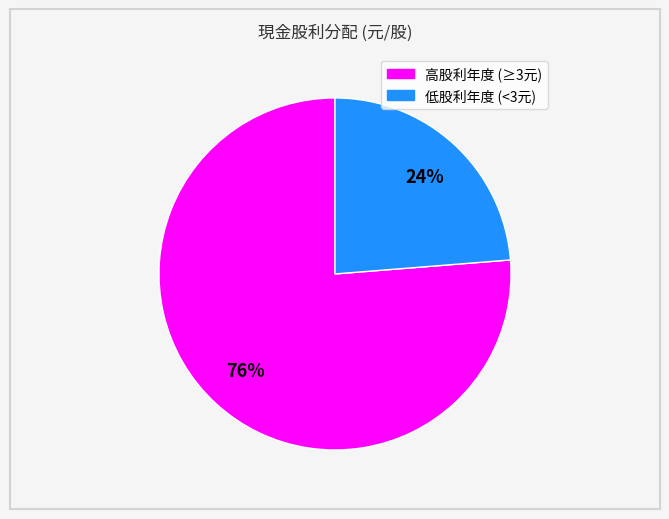

To the nearest percent, what is the average slice percentage?

50%